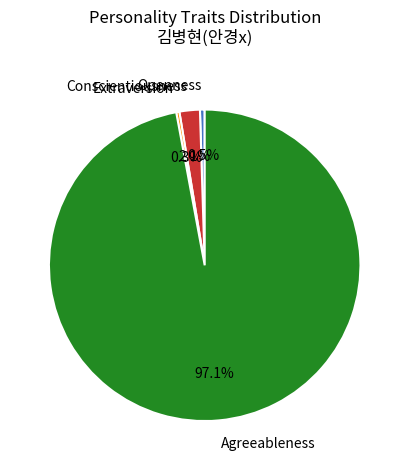

Is there a majority slice in this chart?

Yes